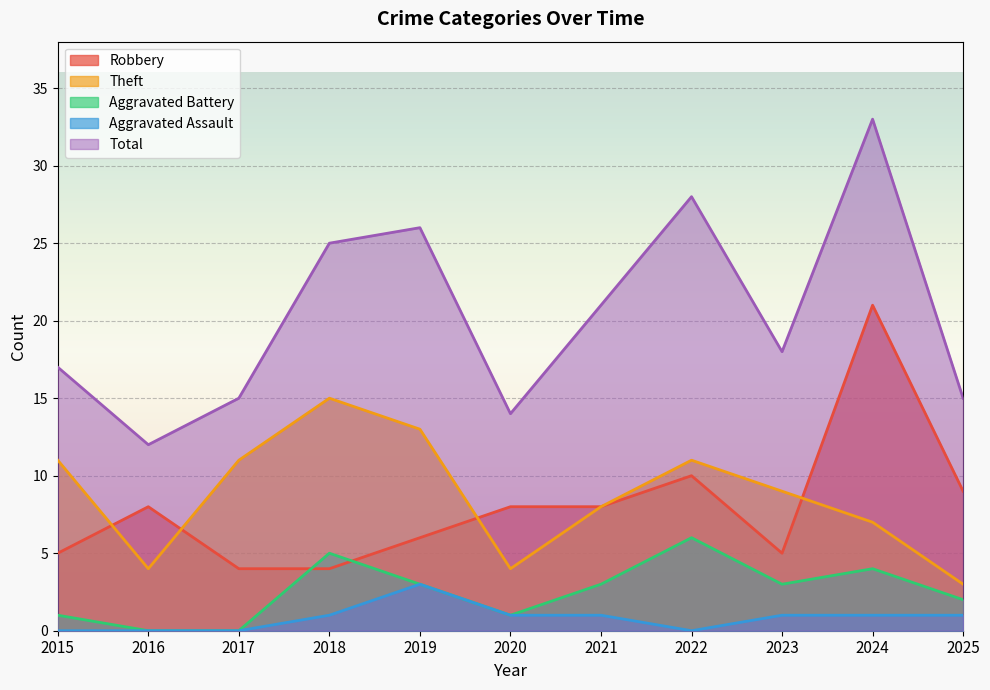

Reading left to right, what are all the values shown in this chart?

Robbery: 5	8	4	4	6	8	8	10	5	21	9
Theft: 11	4	11	15	13	4	8	11	9	7	3
Aggravated Battery: 1	0	0	5	3	1	3	6	3	4	2
Aggravated Assault: 0	0	0	1	3	1	1	0	1	1	1
Total: 17	12	15	25	26	14	21	28	18	33	15